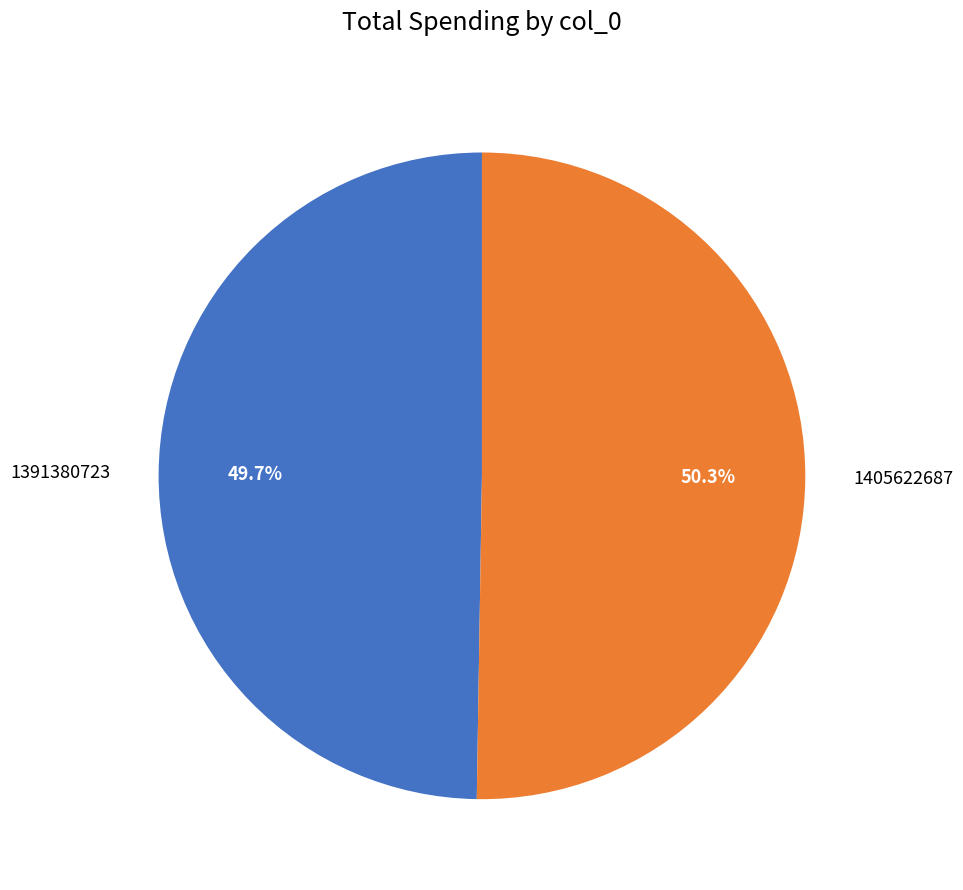

How many segments does this pie chart have?

2